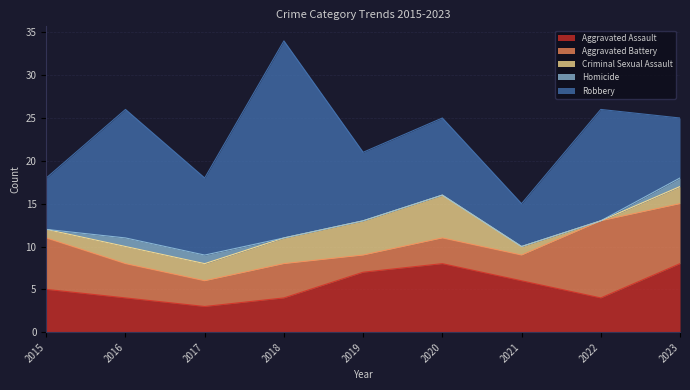

At which category is the sum across all series the highest?

2018